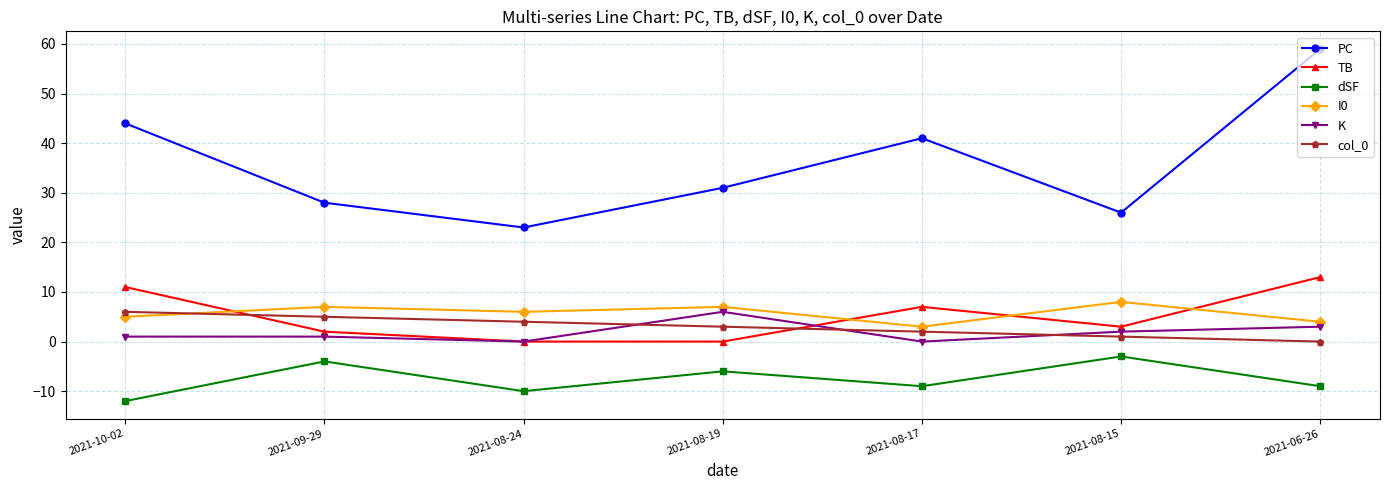

Which series has the largest total across all categories?

PC